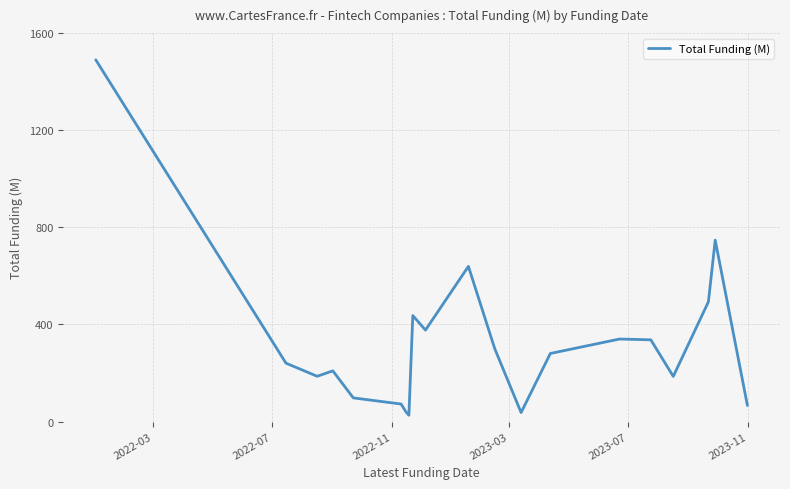

What is the maximum value shown in the chart?

1490.1